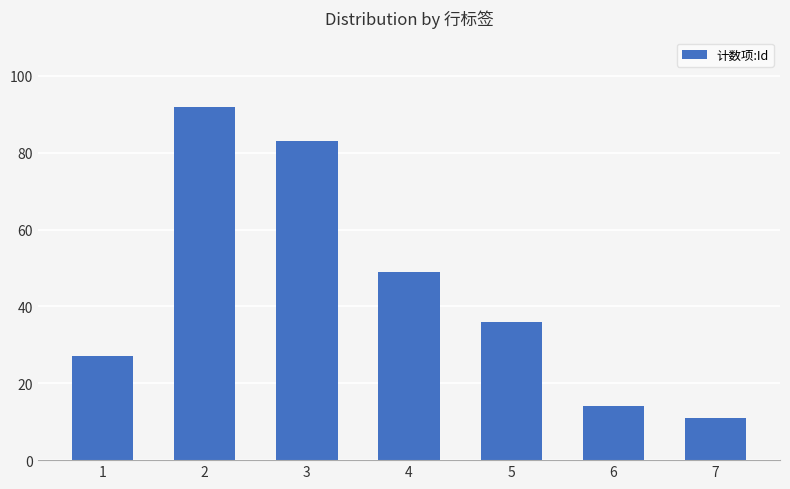

What is the difference between the values at 2 and 6?

78